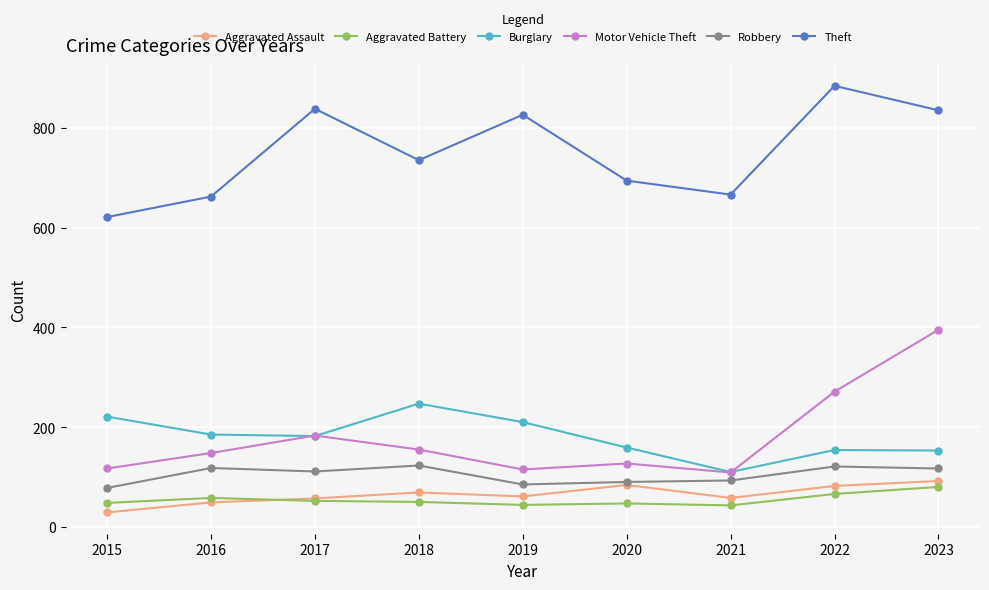

What is the value of the Aggravated Battery point at the 3rd from the left?

52